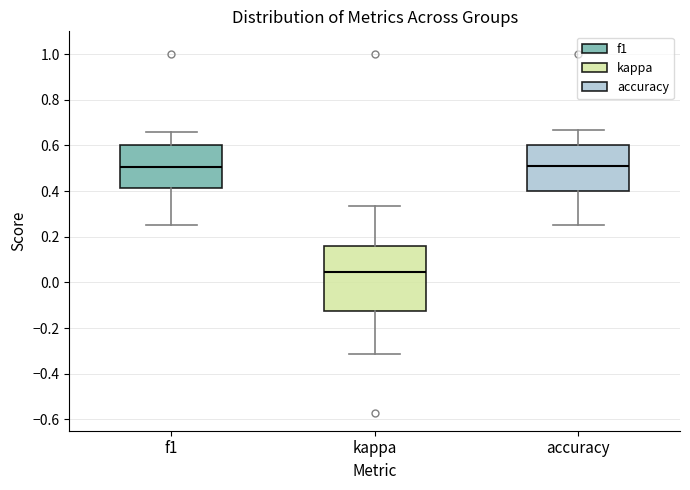

Comparing the boxes themselves (not the whiskers), which one is the tallest?

kappa